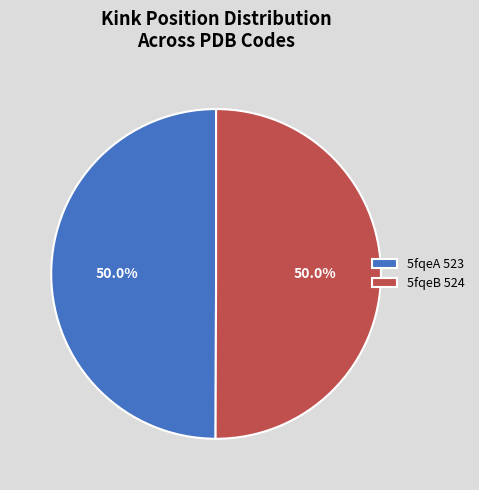

Count the number of slices in the pie.

2